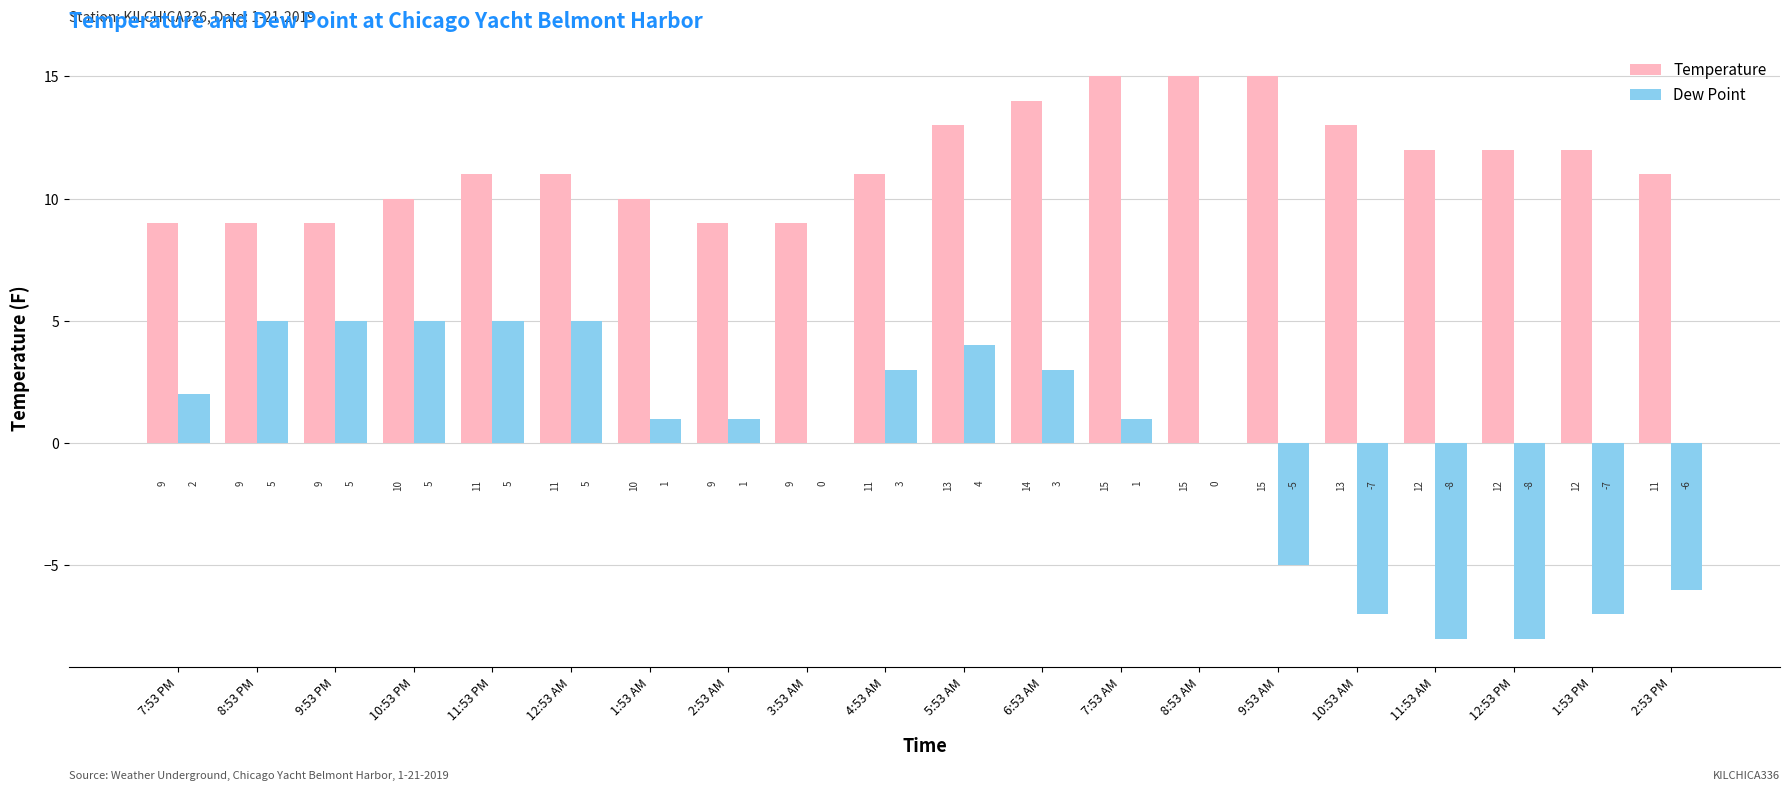

The value of Dew Point at 9:53 PM is 2. True or false?

False